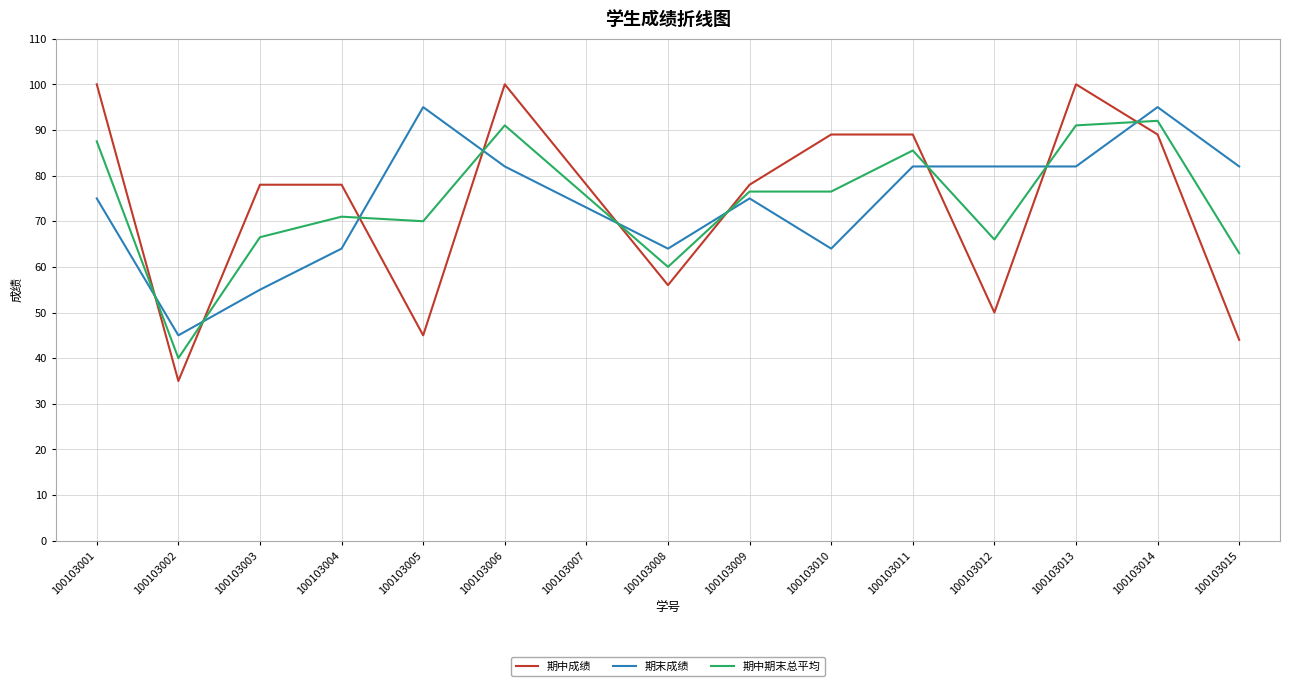

What are all the series names shown in the legend?

期中成绩, 期末成绩, 期中期末总平均